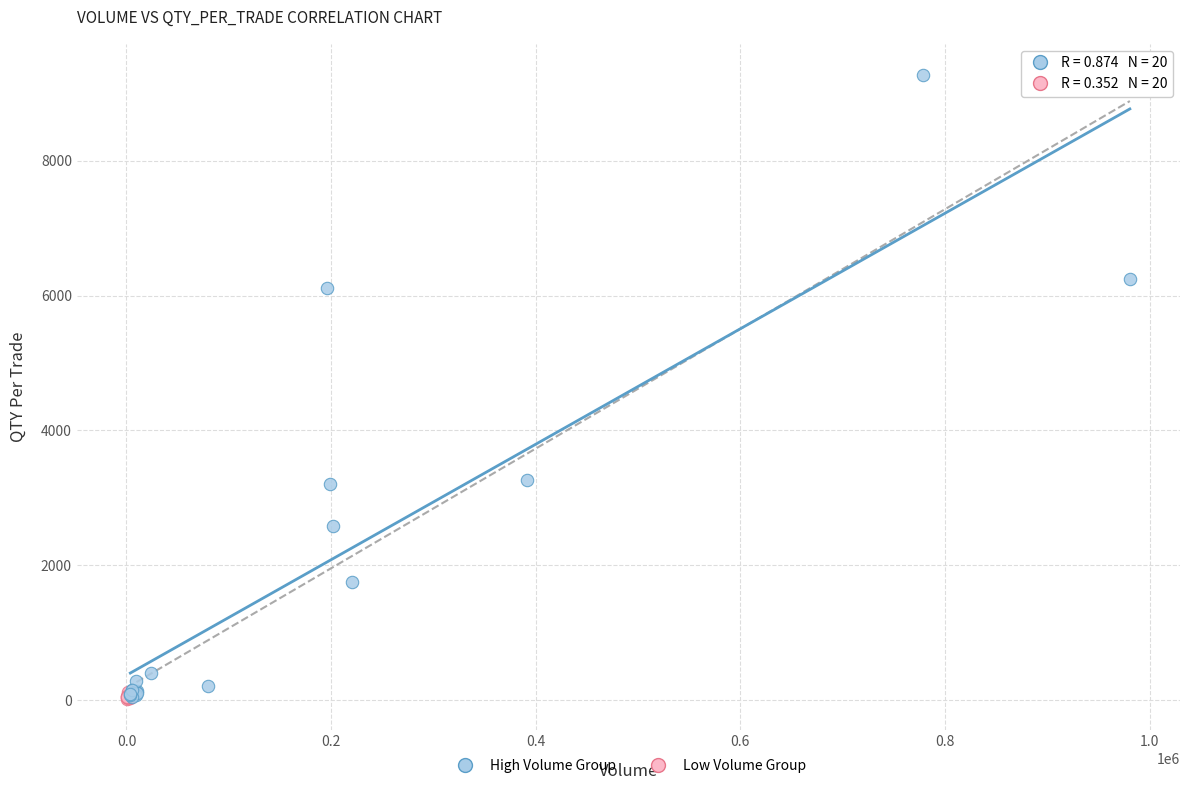

Which series reaches the maximum Y coordinate?

High Volume Group